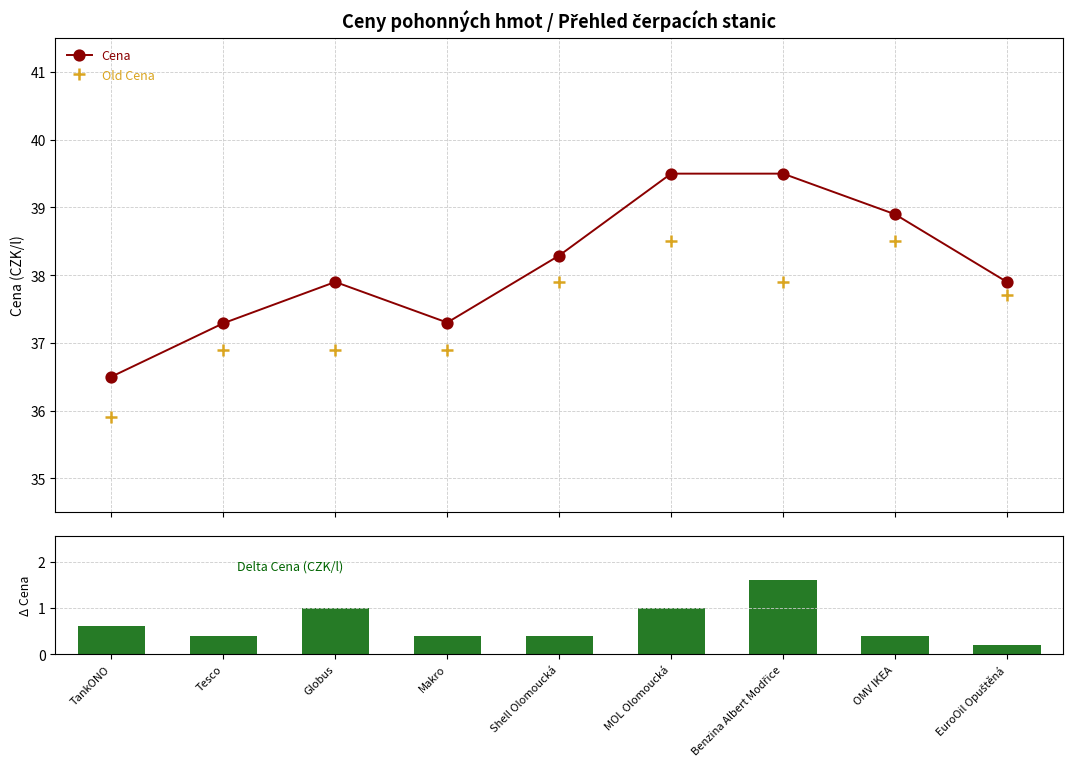

What is the value of the Delta Cena bar at the 6th from the left?

1.0